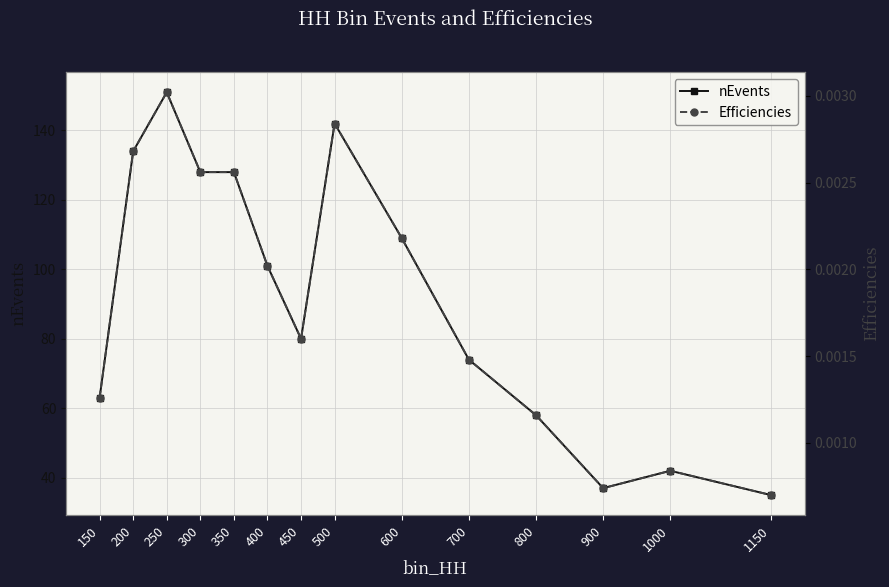

Which category has the lowest value in the Efficiencies series?

1150